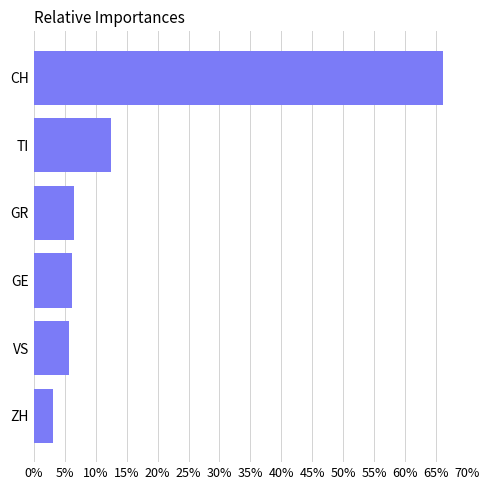

What is the difference between the second highest and second lowest values?

6.7